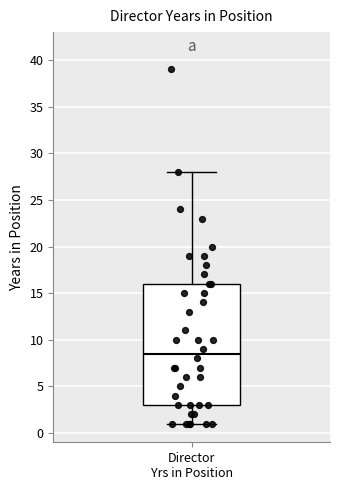

Transcribe this box plot: give where the median line is, the range the box spans, and where the two whiskers end, as read against the y-axis. The values are not printed on the chart, so give them approximately, as read against the axis.

median 8.5, box 3.0 to 16.0, whiskers 1.0 to 28.0